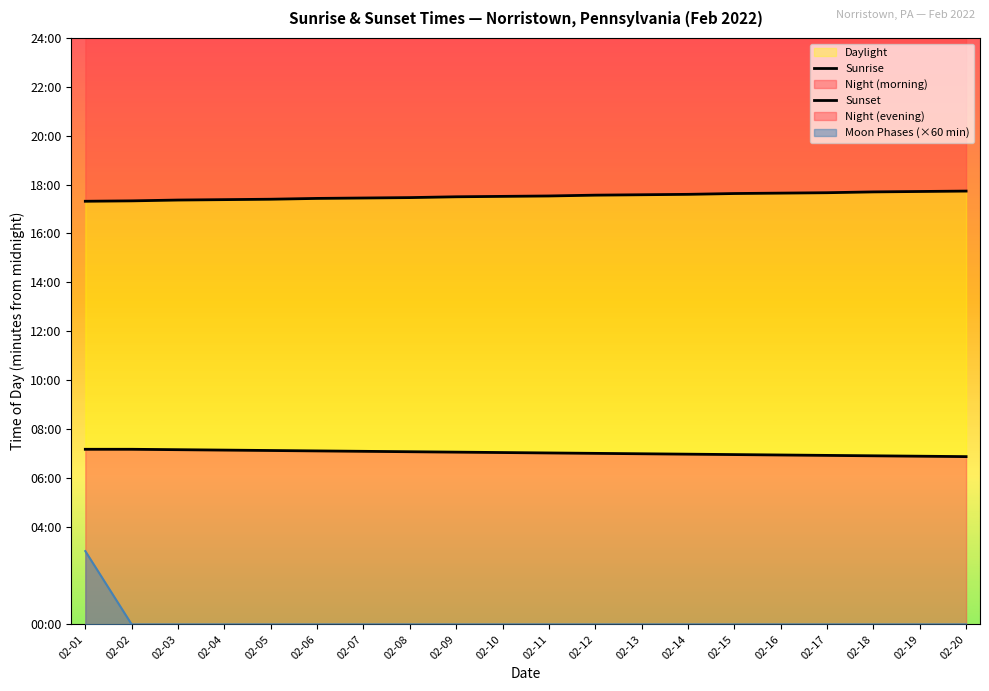

The Sunset series shows 1806 at 02-19. True or false?

False